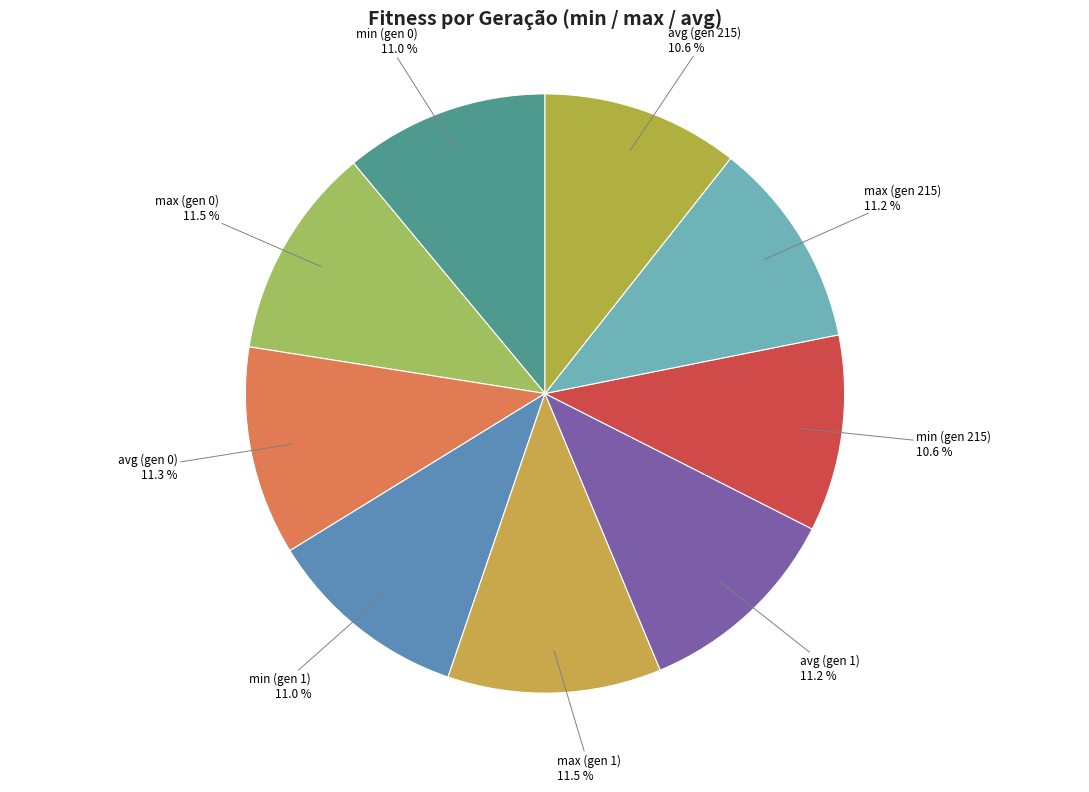

The min (gen 1) slice represents 11% of the pie. True or false?

True